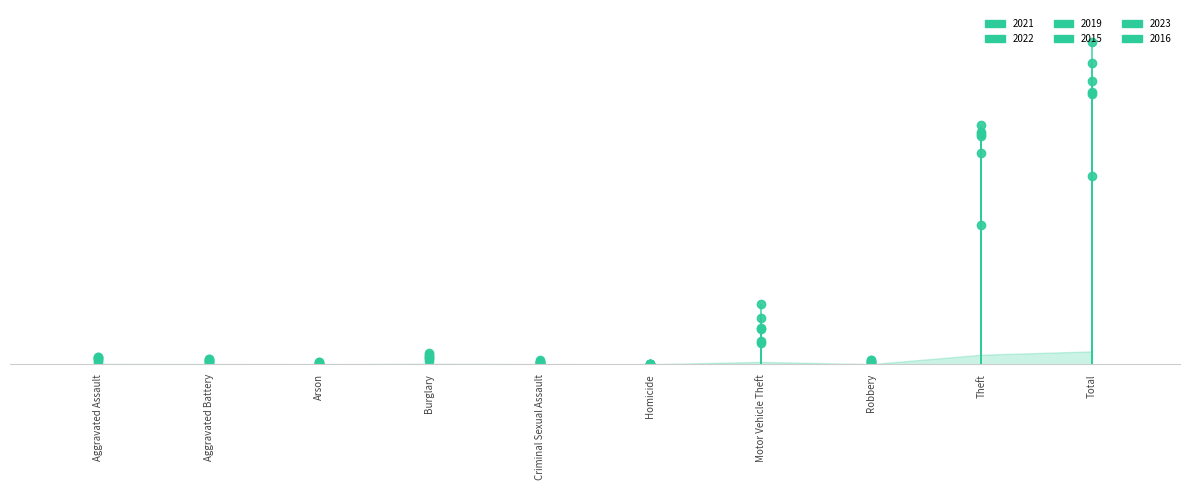

Which series has the largest range (max minus min)?

2023